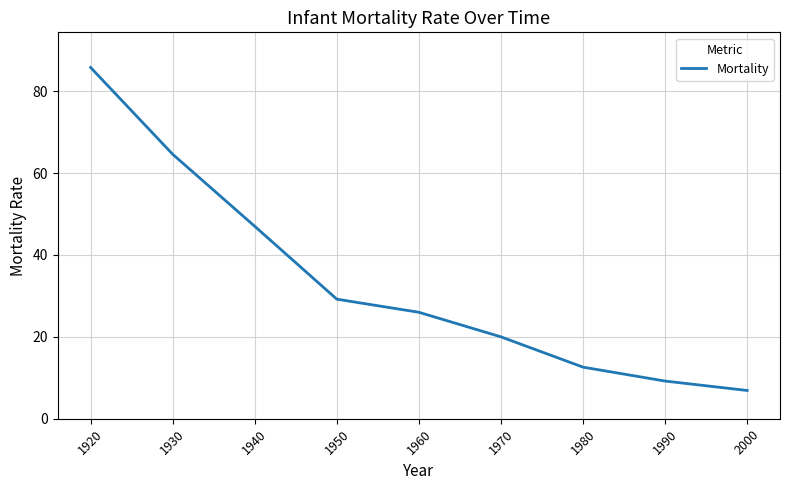

Does the chart have visible grid lines?

Yes